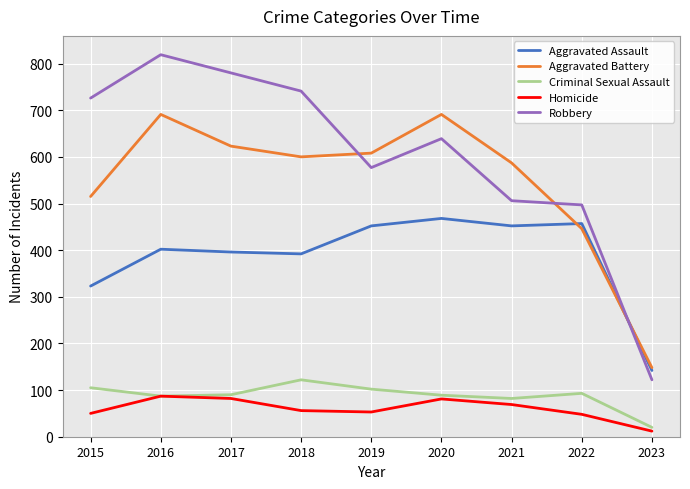

In Robbery, how many points are higher than both neighbors (excluding endpoints)?

2